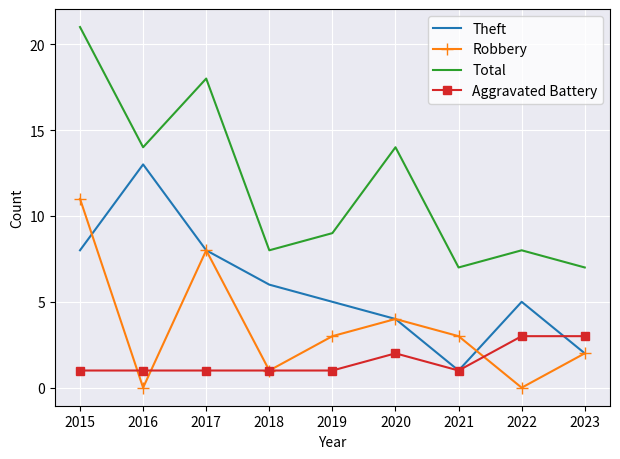

List the series in order of their peak value, lowest first.

Aggravated Battery, Robbery, Theft, Total